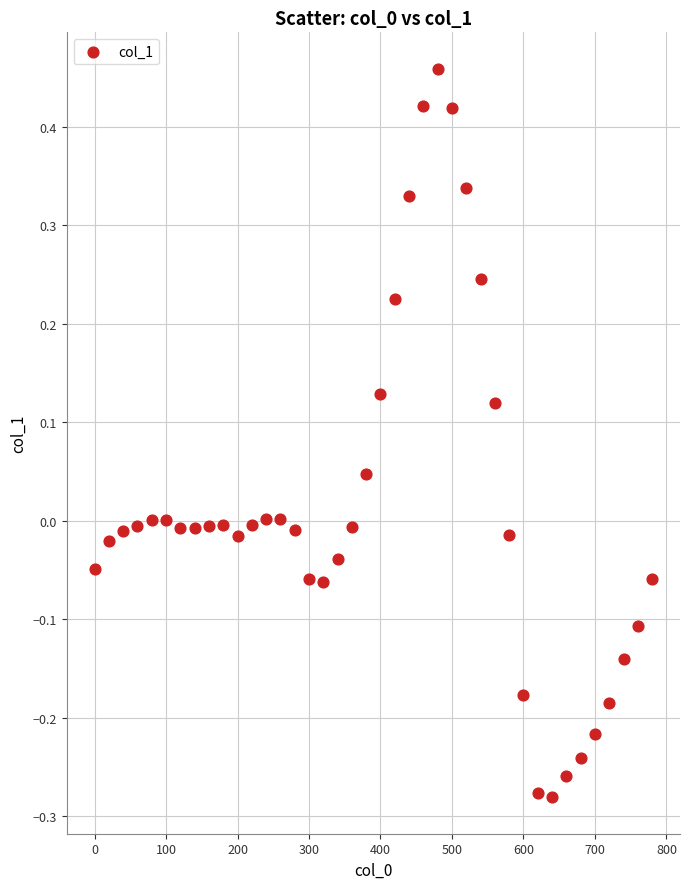

What is the range of X values (max minus min)?

780.0